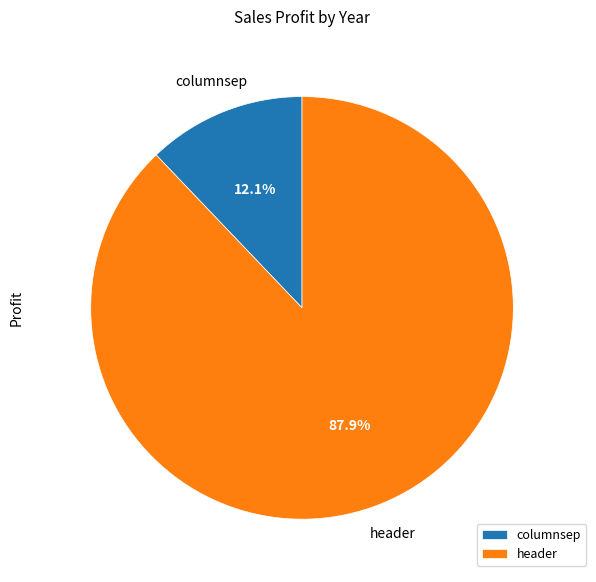

How many slices are in this pie chart?

2